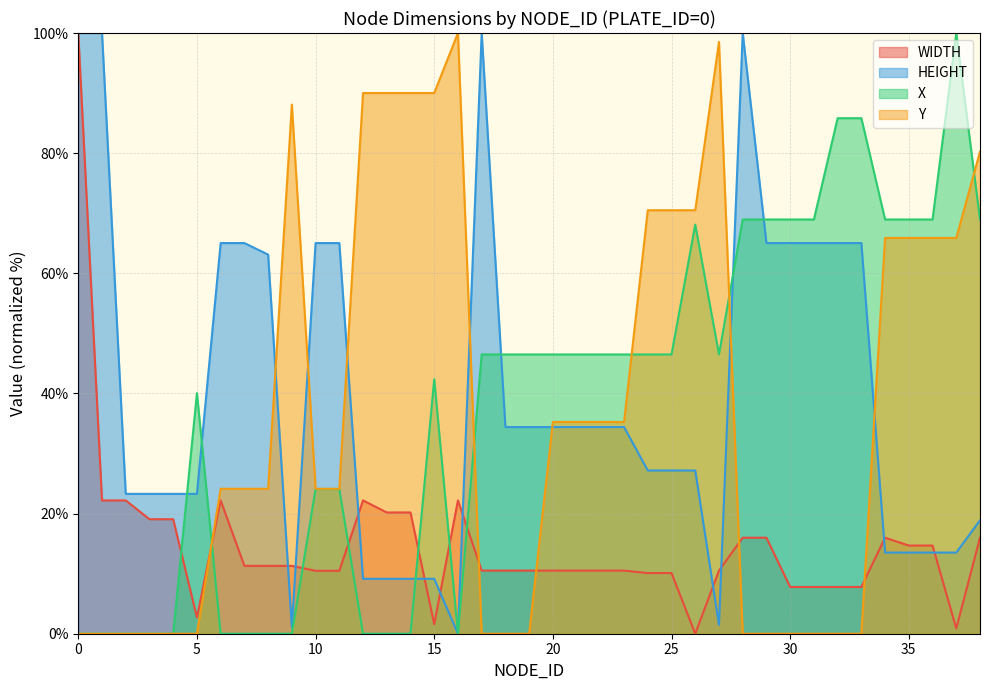

What is the average value of the WIDTH series?

14.8